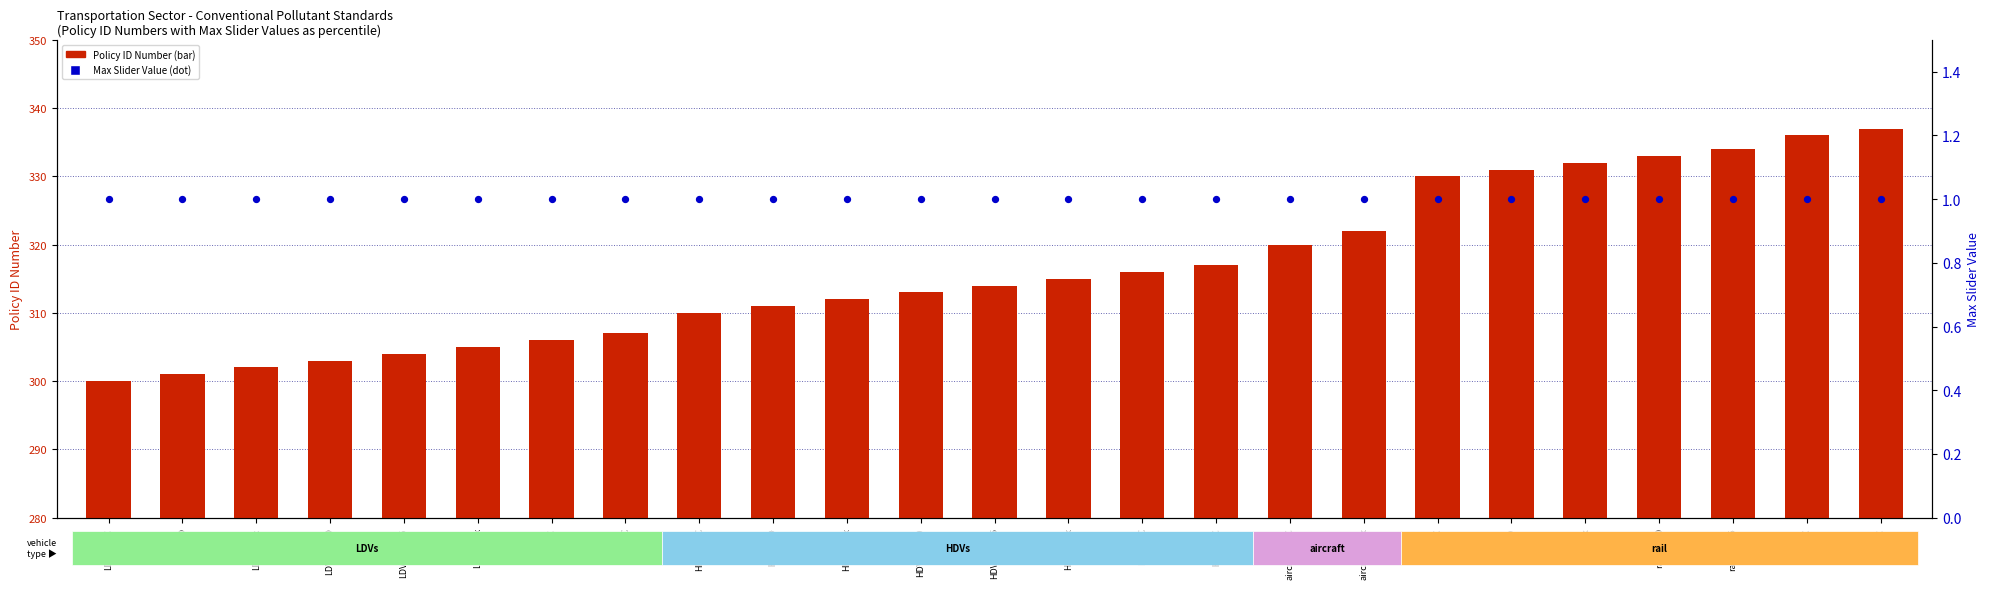

Which series contains the lowest Y value?

Max Slider Value